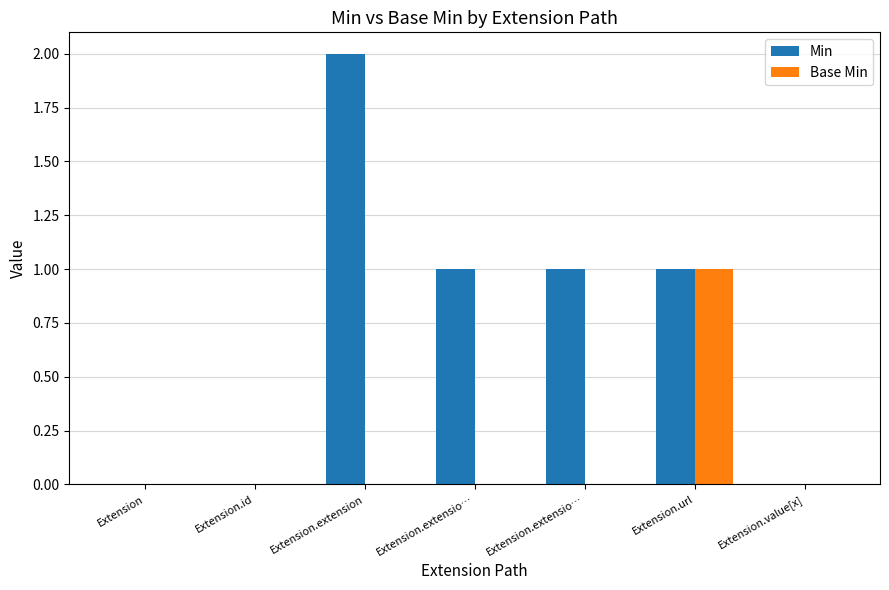

What is the difference between the highest and lowest values at Extension.extensio…?

1